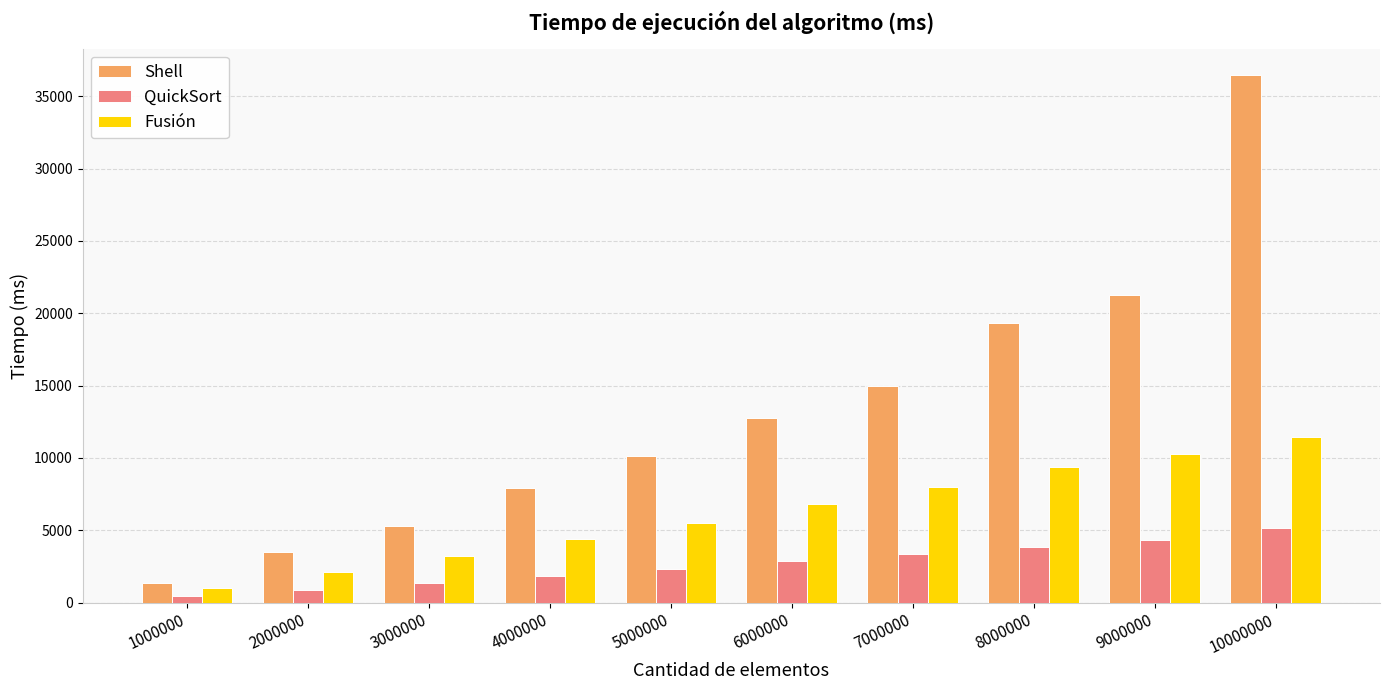

What is the spread (max minus min) of values at 5000000?

7770